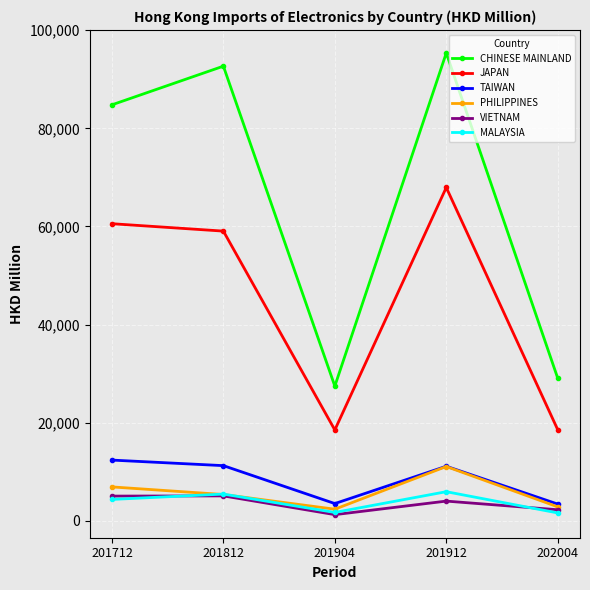

What is the sum of all CHINESE MAINLAND values?

329342.1